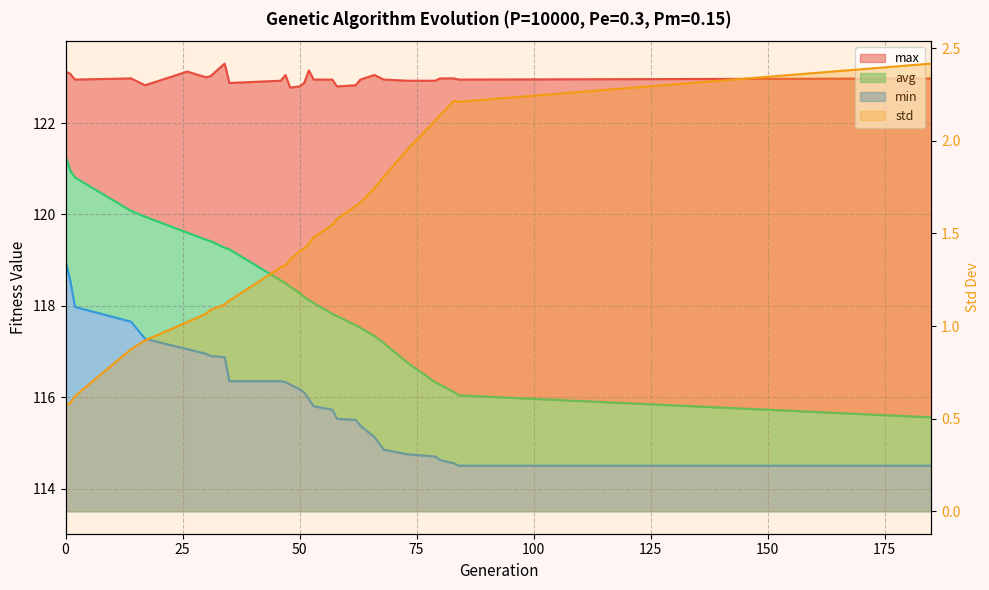

How many distinct data groups are displayed?

4